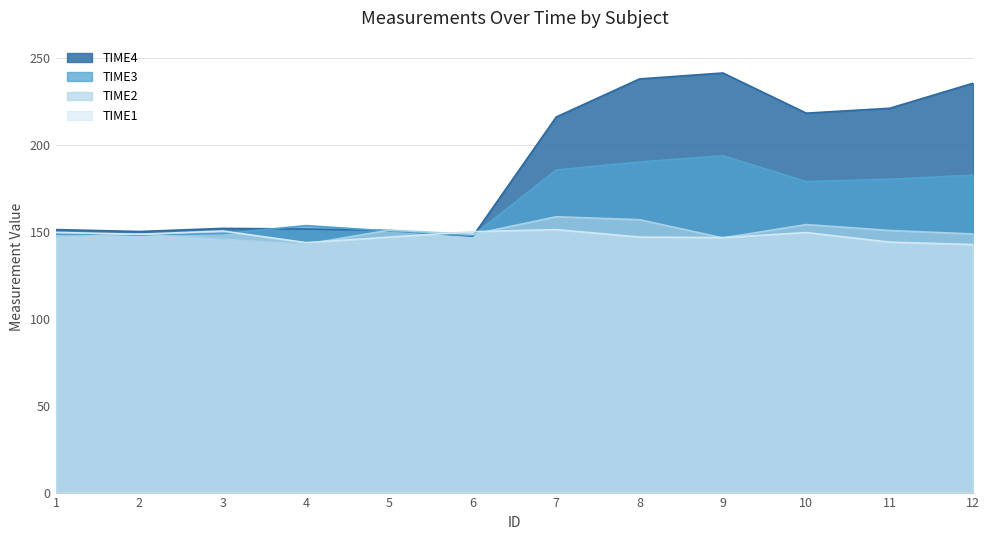

What is the average value of the TIME1 series?

147.6